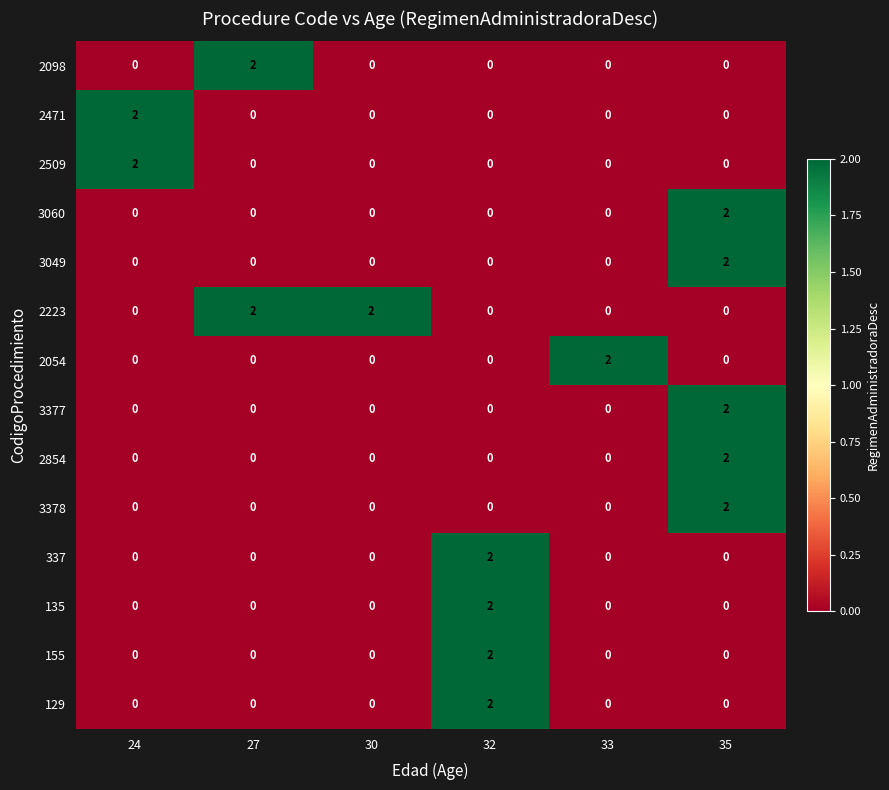

True or false: 3060 has a value of 3 at 35.

False